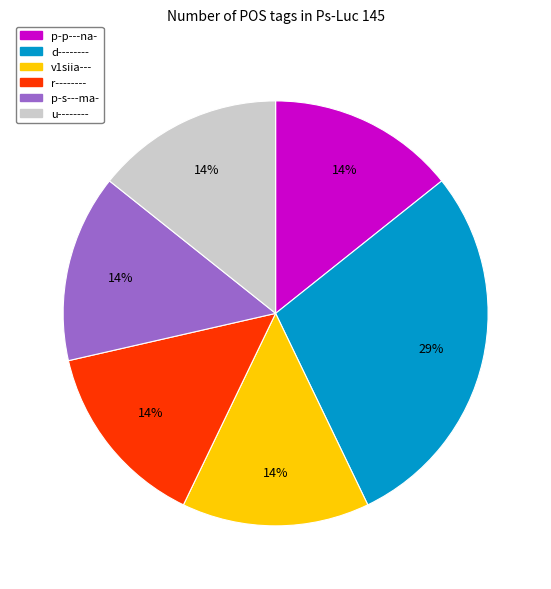

What is the largest slice in the pie chart?

d--------